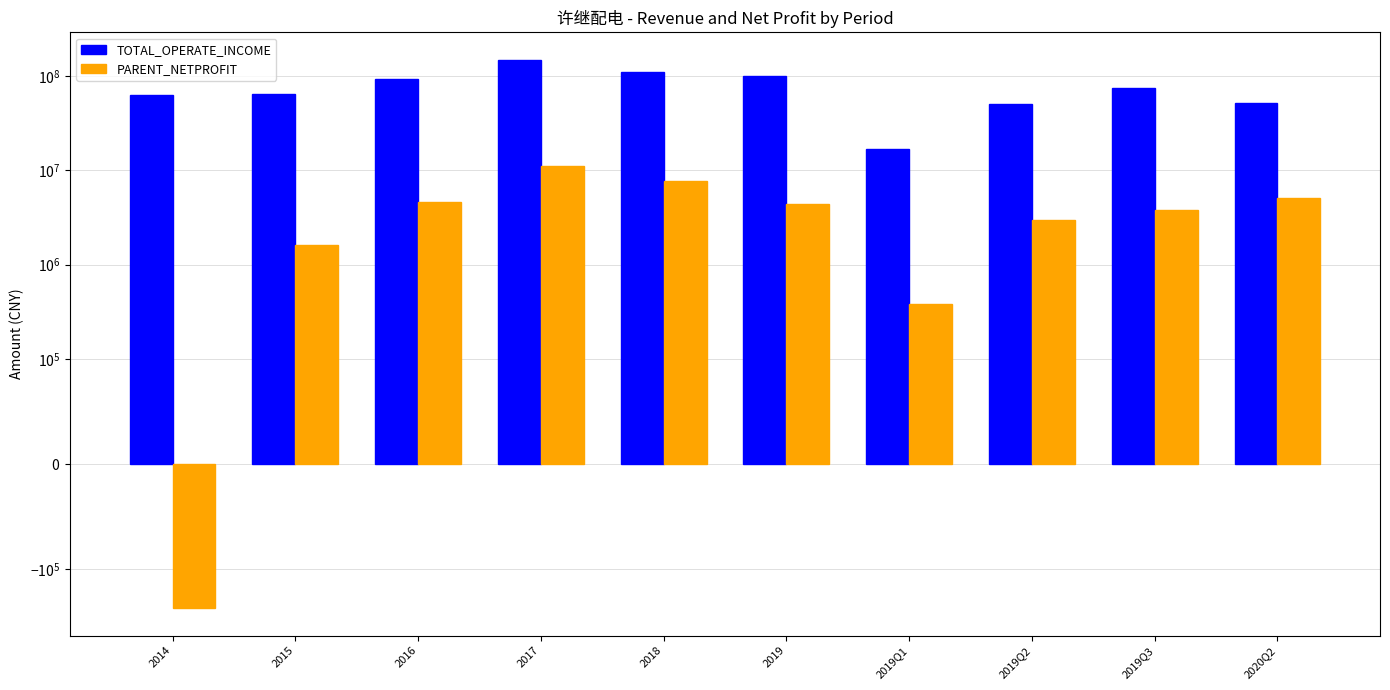

Rank the series by their maximum value, from highest to lowest.

TOTAL_OPERATE_INCOME, PARENT_NETPROFIT